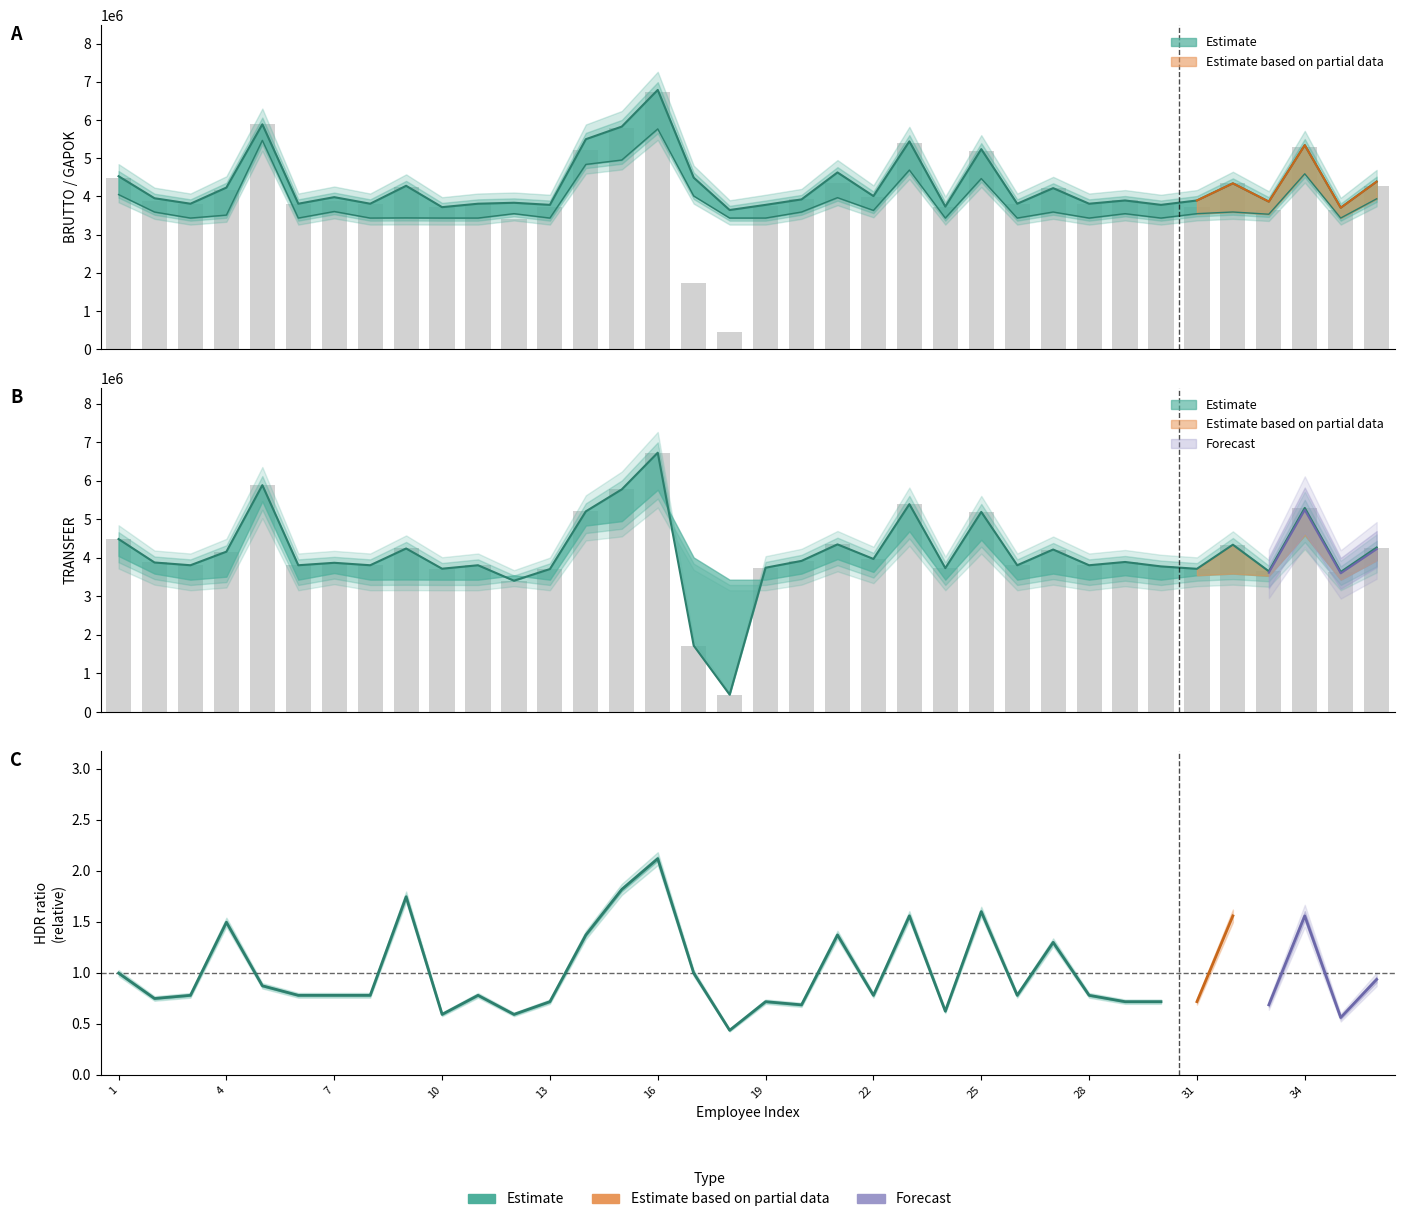

Reading right to left, extract all data points from this chart.

BRUTTO: 4387857	3704298	5342922	3864298	4342592	3894153	3779298	3894153	3809298	4217592	3809298	5238422	3734298	5441843	4009298	4628422	3922502	3779298	3644298	4491922	6788422	5828764	5498786	3779298	3834153	3809298	3719298	4278422	3809298	3981122	3809298	5888422	4231922	3809298	3952592	4529153
TRANSFER: 4269722	3635613	5296993	3652241	4342592	3716696	3779298	3894153	3809298	4217592	3809298	5193738	3734298	5394925	3972956	4350633	3922502	3744956	450402	1723697	6730738	5779227	5208459	3710613	3408255	3809298	3719298	4244038	3809298	3872939	3809298	5888422	4161684	3809298	3880741	4488662
GAPOK: 3937857	3434298	4592922	3534298	3592592	3549153	3434298	3549153	3434298	3592592	3434298	4468422	3434298	4691843	3634298	3968422	3592502	3434298	3434298	4011922	5768422	4953764	4838786	3434298	3549153	3434298	3434298	3438422	3434298	3606122	3434298	5468422	3511922	3434298	3592592	4049153